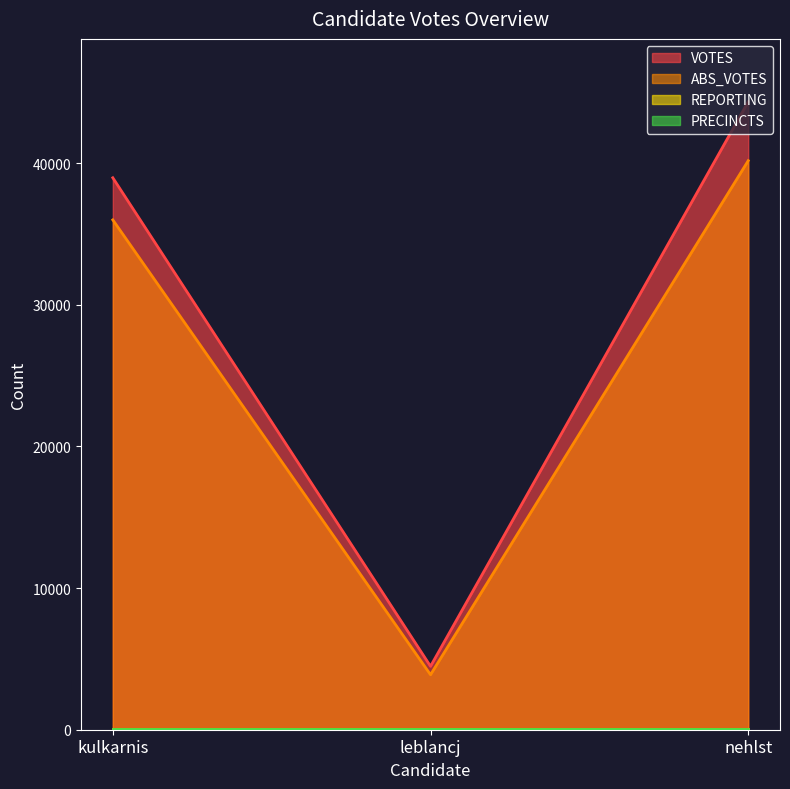

Reading right to left, what are all the values shown in this chart?

VOTES: 44332	4477	38962
ABS_VOTES: 40168	3882	35989